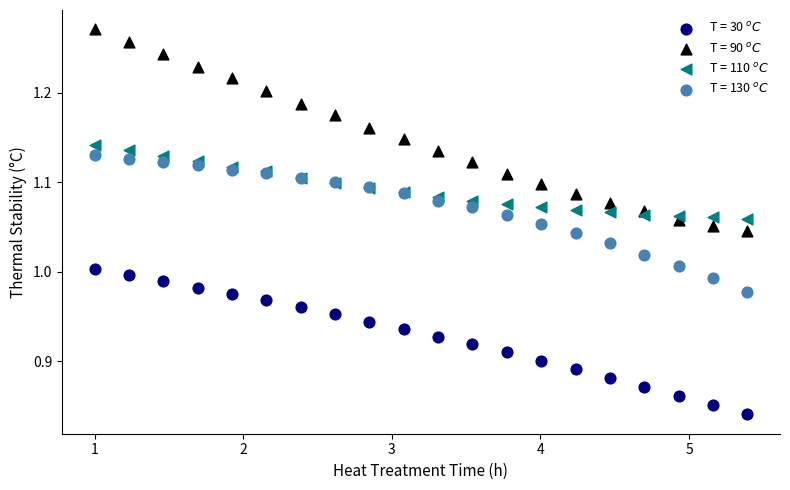

Which series has the widest spread of Y values?

T = 90 $^oC$